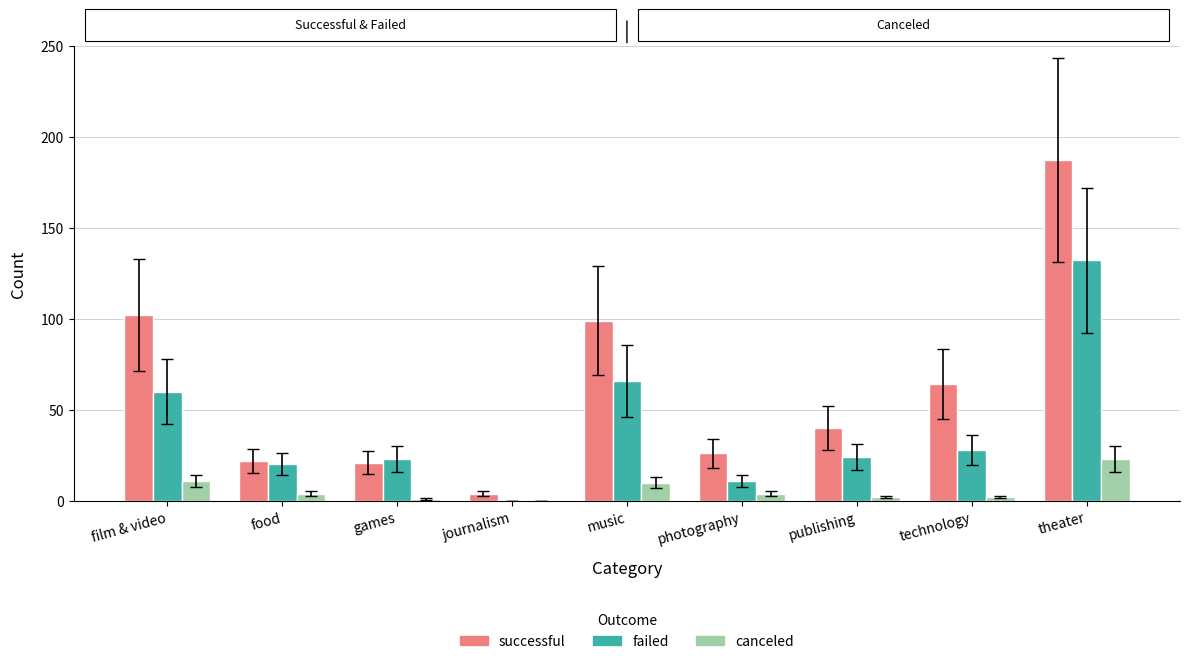

Which series has the widest spread of values?

successful